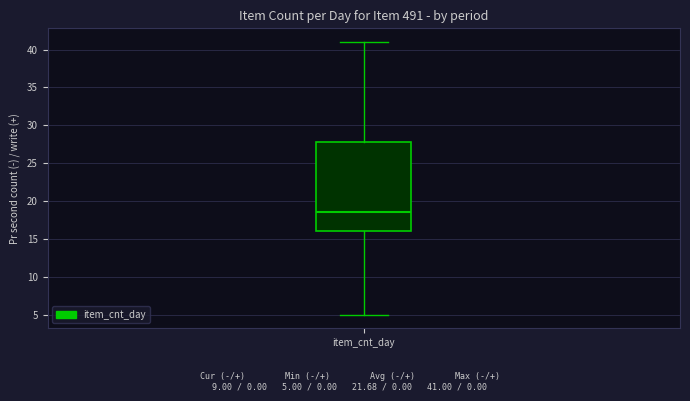

Read this box plot against the y-axis: the position of the median line, the range covered by the box, and the ends of both whiskers. The values are not printed on the chart, so give them approximately, as read against the axis.

median 18.5, box 16.0 to 28.0, whiskers 5.0 to 41.0